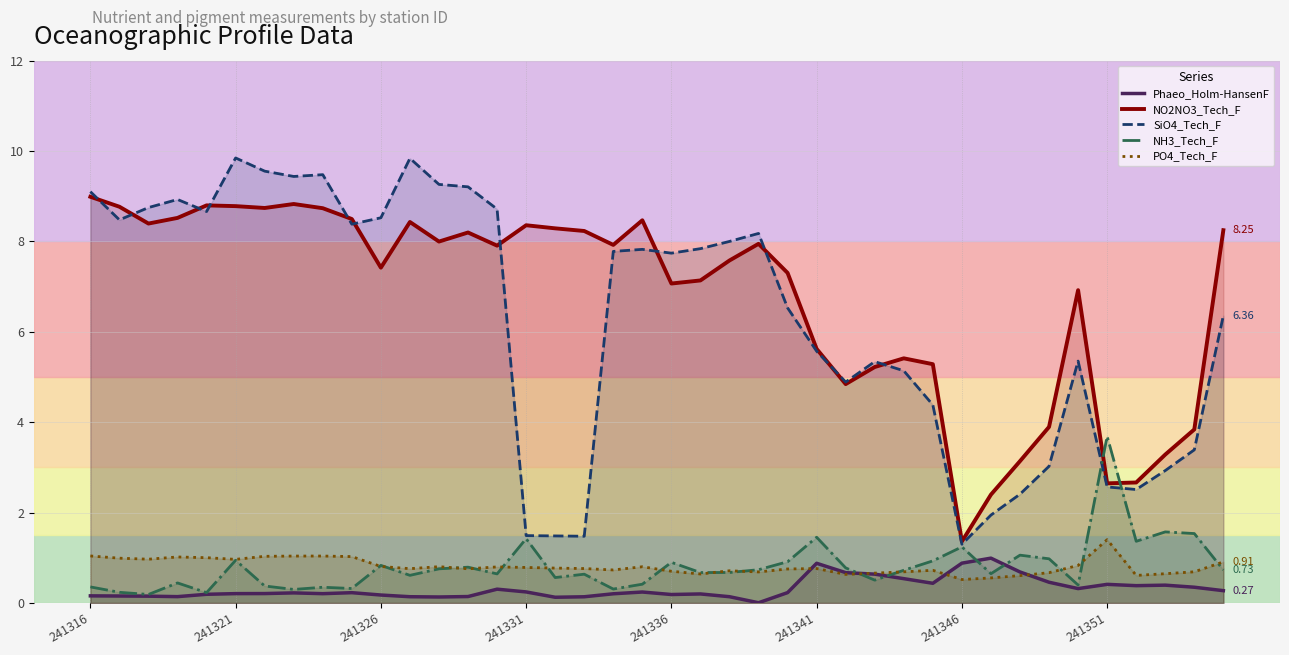

What are all the series names shown in the legend?

Phaeo_Holm-HansenF, NO2NO3_Tech_F, SiO4_Tech_F, NH3_Tech_F, PO4_Tech_F